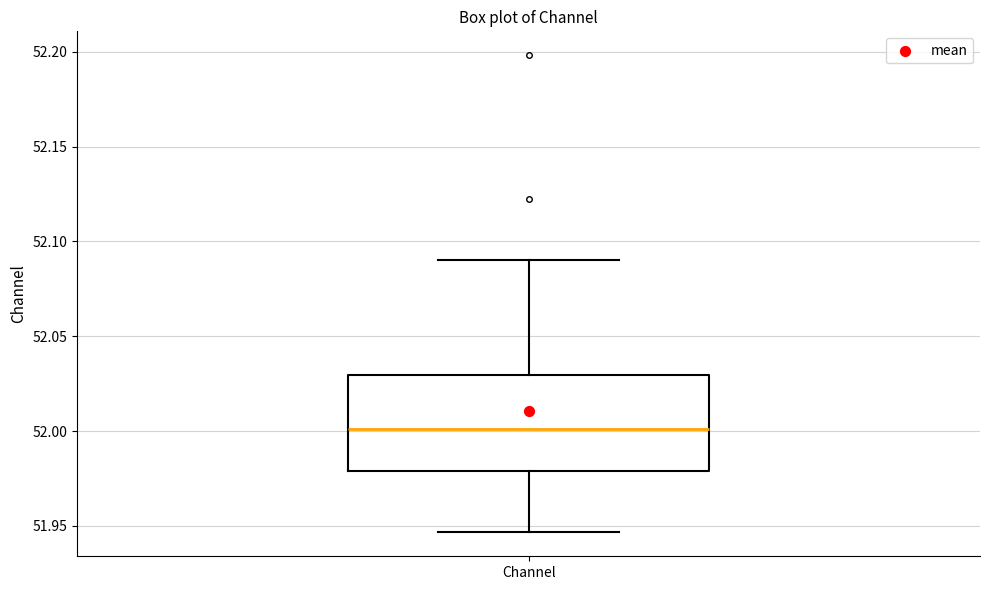

Read this box plot against the y-axis: the position of the median line, the range covered by the box, and the ends of both whiskers. The values are not printed on the chart, so give them approximately, as read against the axis.

median 52.000, box 51.980 to 52.030, whiskers 51.945 to 52.090